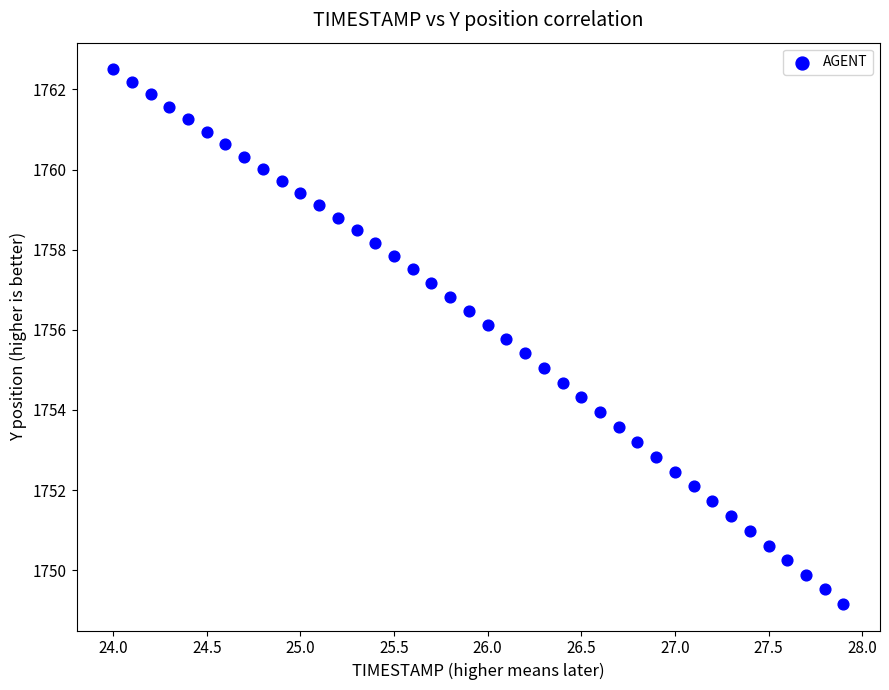

What is the range of X values (max minus min)?

3.9